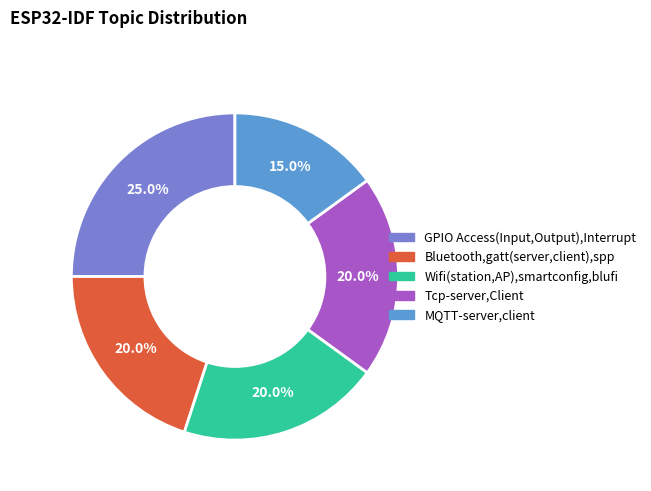

What is the largest slice in the pie chart?

GPIO Access(Input,Output),Interrupt